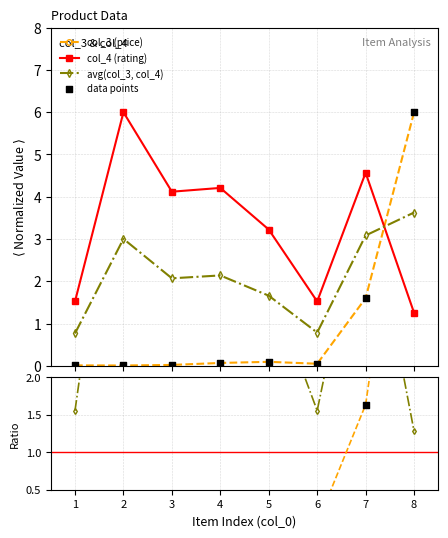

Is the value of col_3 at 1 greater than the value of col_4 at 6?

No